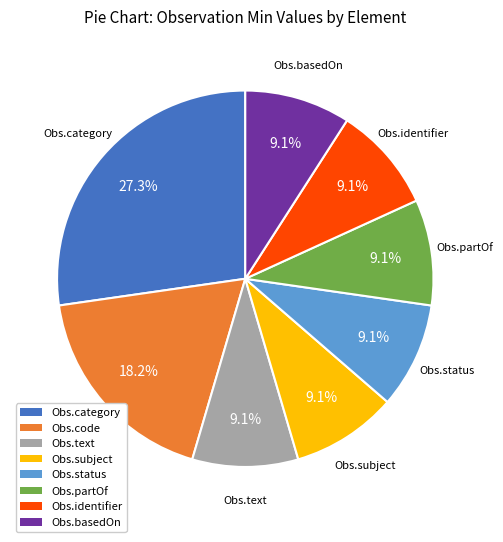

Between Obs.text and Obs.category, which is larger?

Obs.category